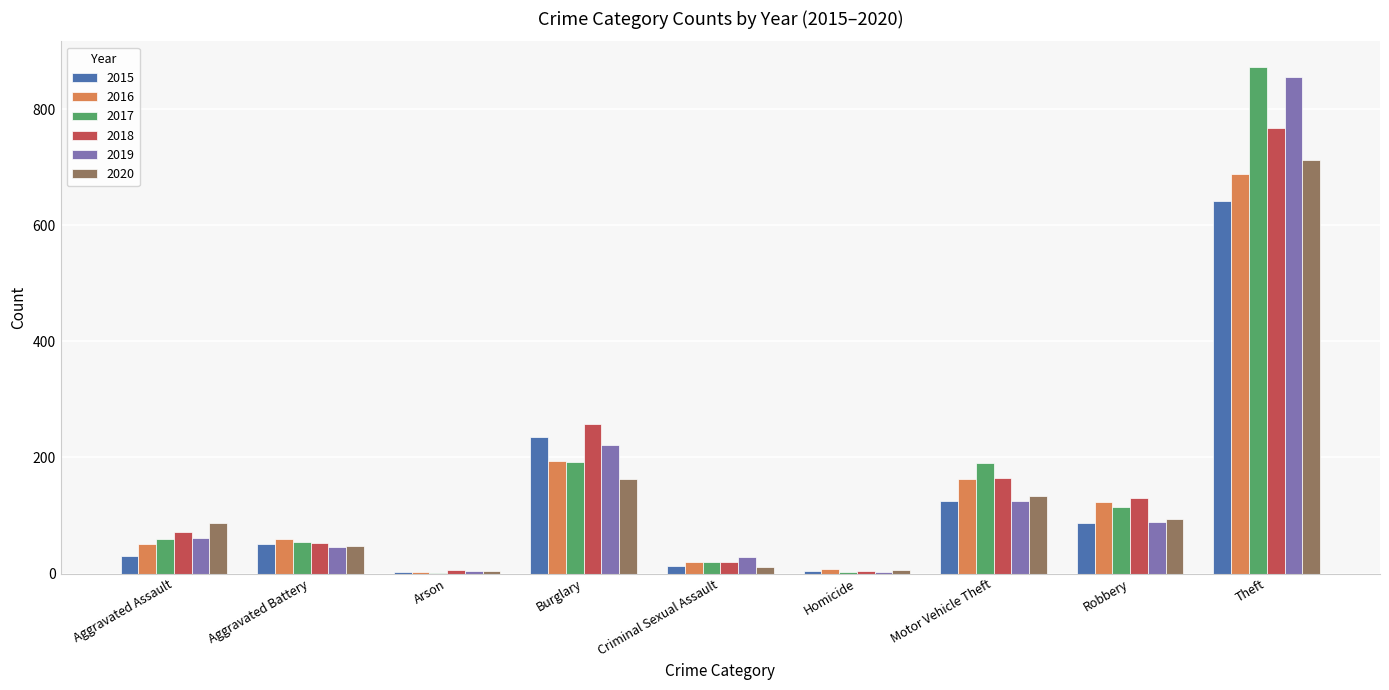

What is the maximum value for 2015?

641